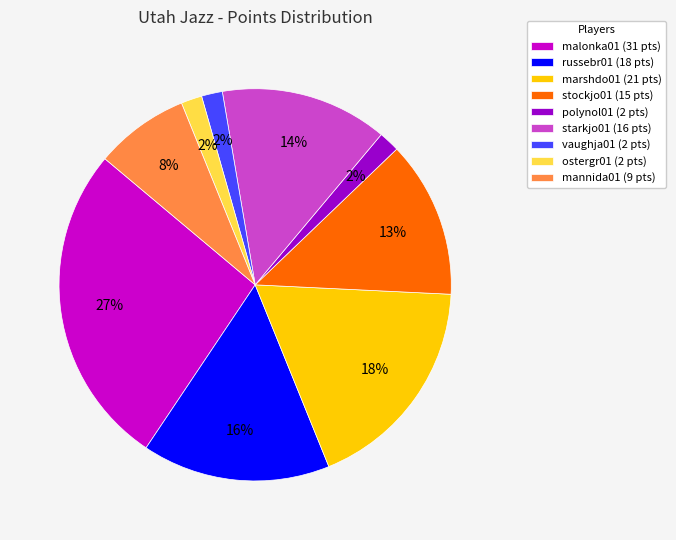

Is it true that malonka01 is 27% of the pie?

True